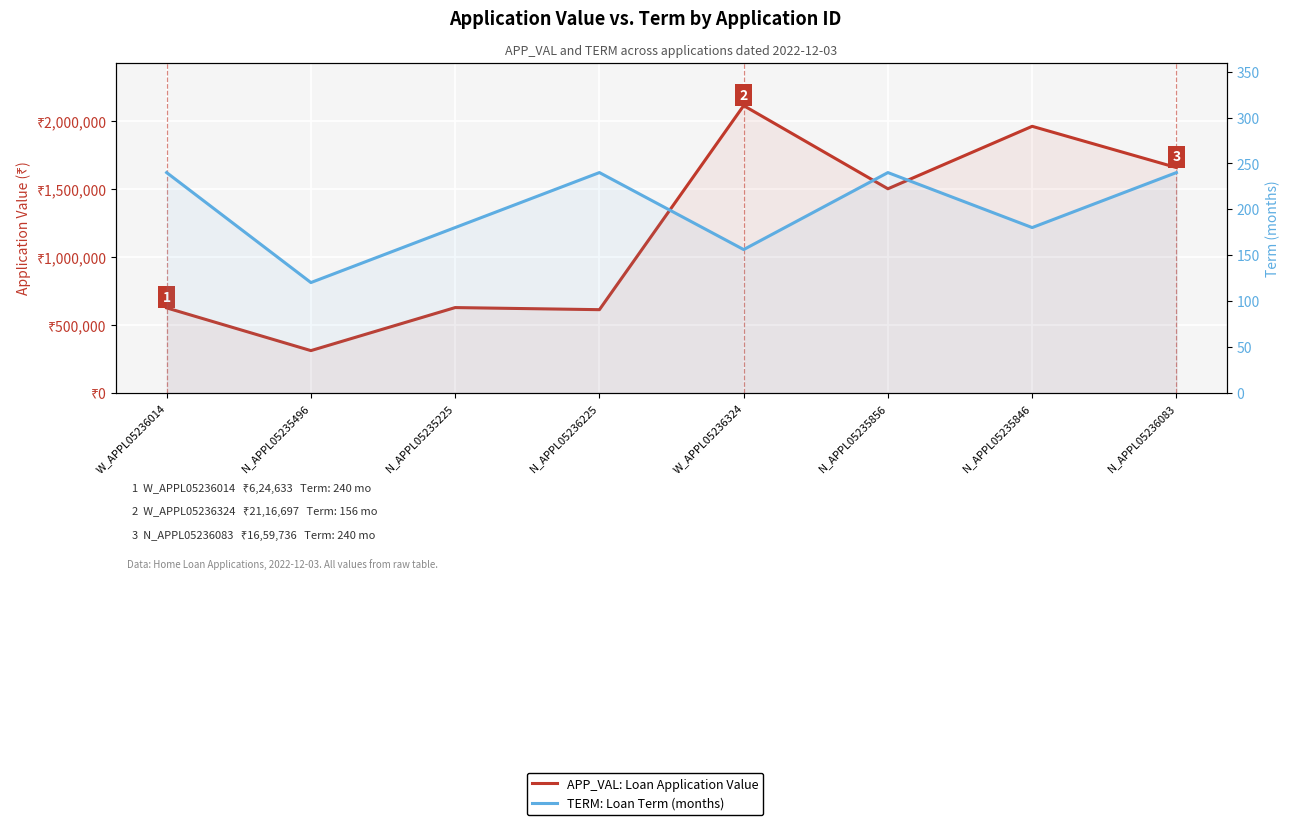

In APP_VAL: Loan Application Value, how many points are lower than both neighbors (excluding endpoints)?

3